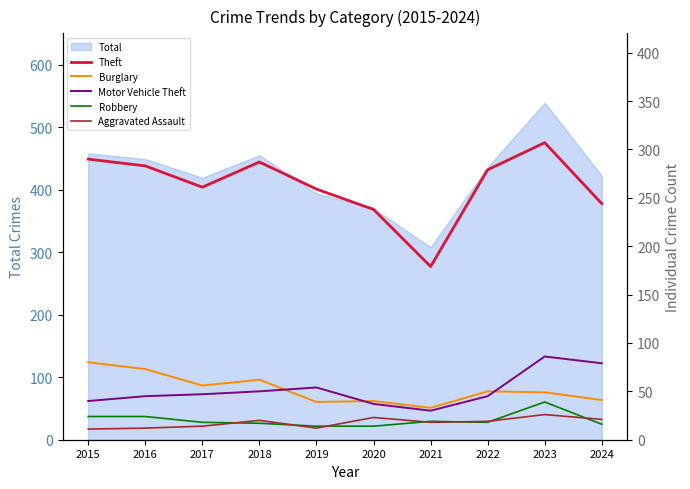

Which series has the widest spread of values?

Theft